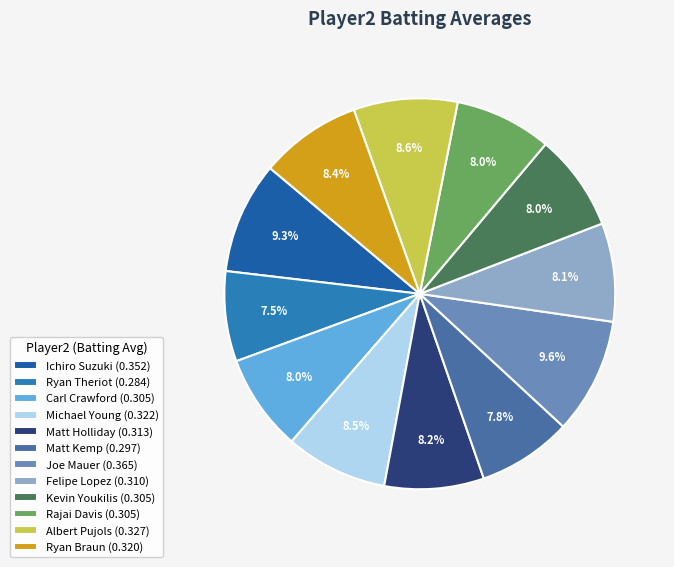

How much of the chart is everything except Ryan Theriot?

92.5%